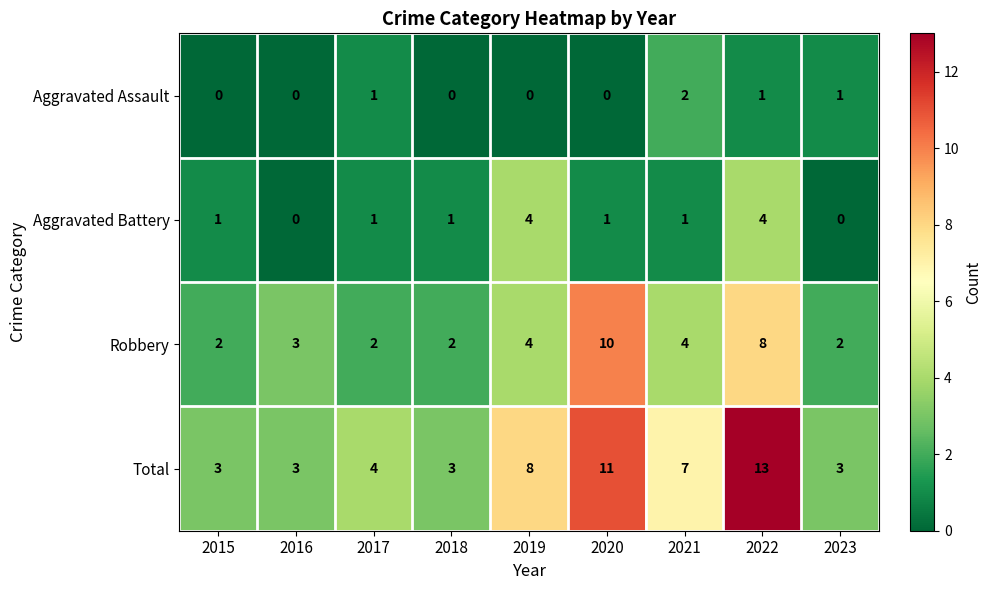

True or false: Aggravated Battery has a value of -2 at 2023.

False